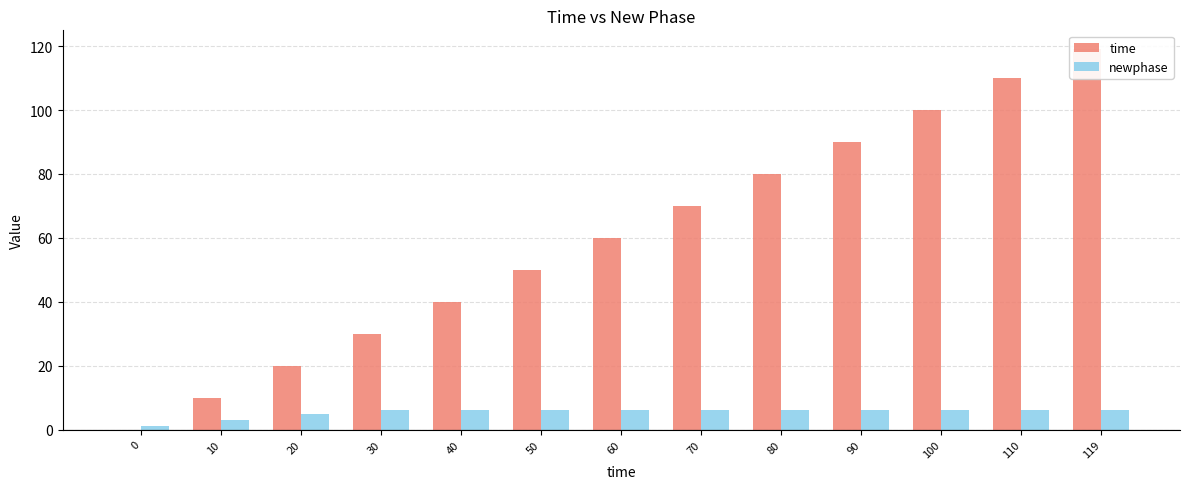

At 119, list the series in order from smallest to largest.

newphase, time